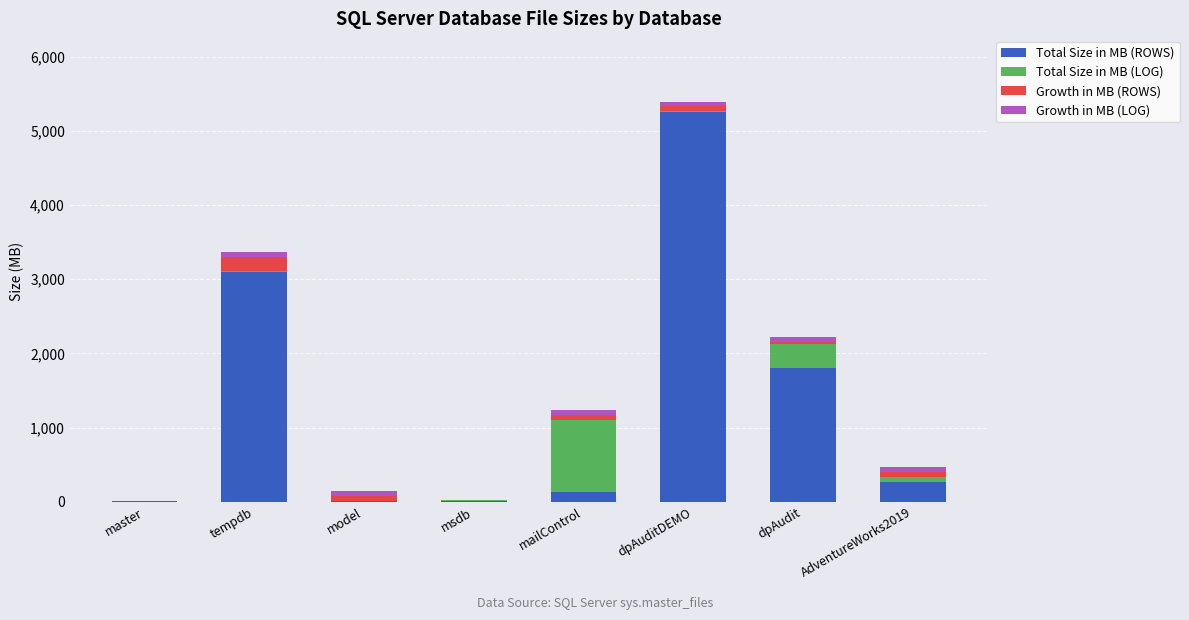

At which category is the sum across all series the highest?

dpAuditDEMO